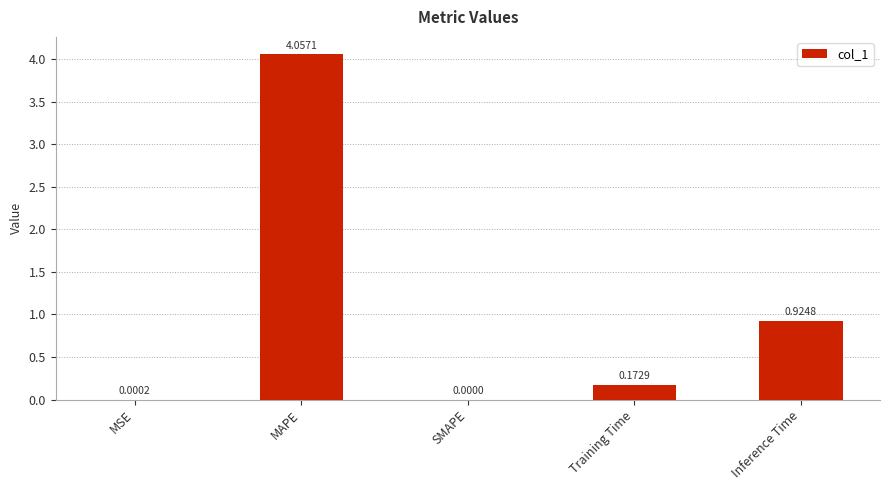

At which category does the chart reach its peak across all series?

MAPE